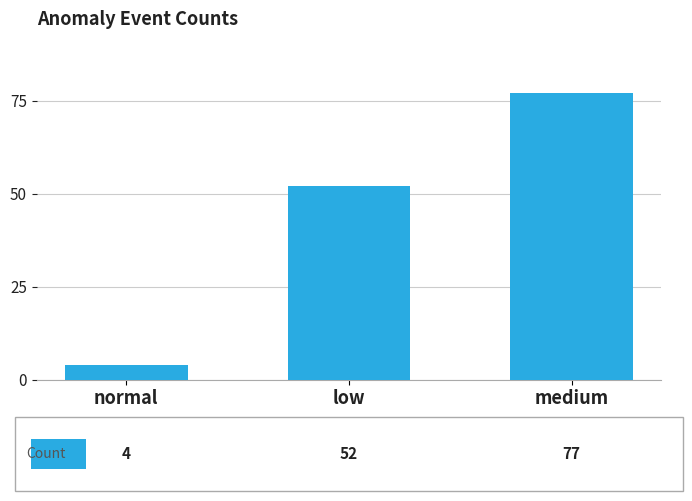

How many data points does each series have?

3